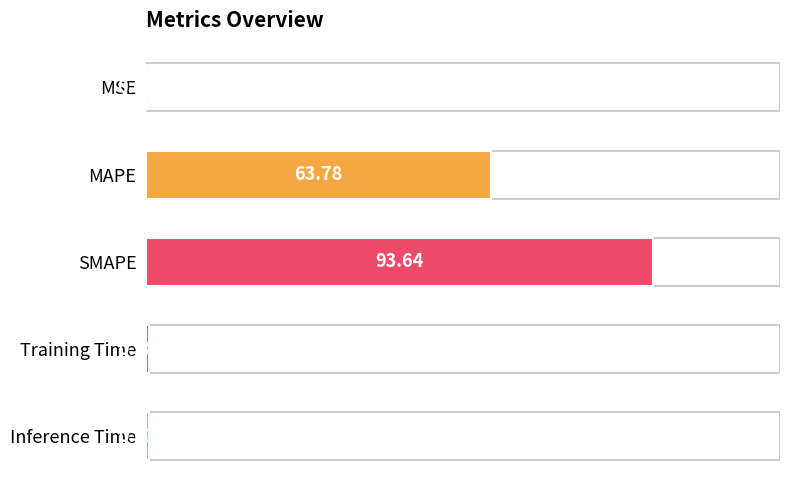

At which label is the value closest to 46?

MAPE